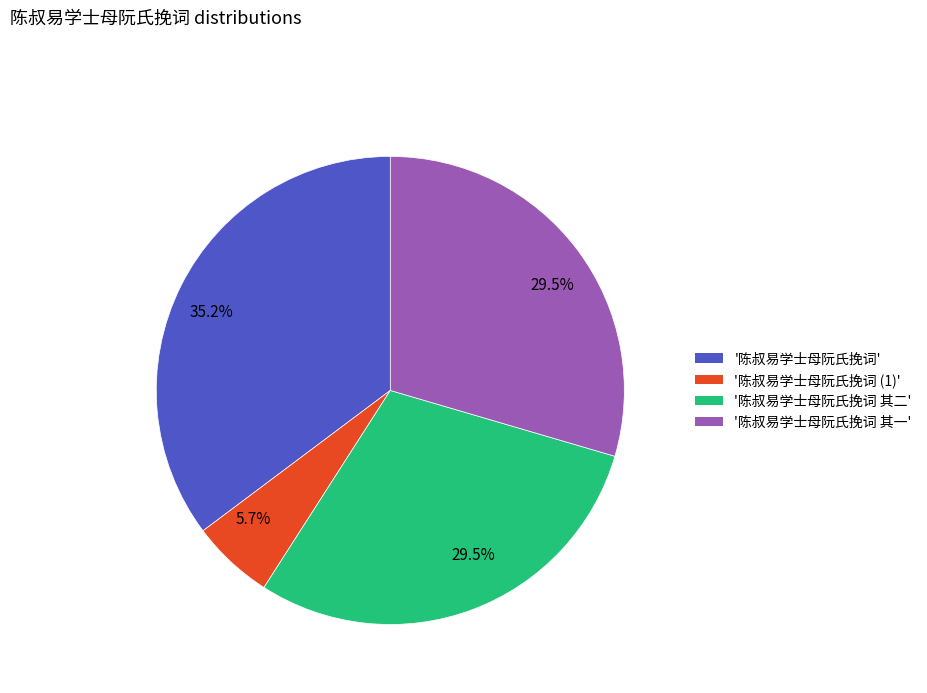

To the nearest percent, what is the difference between the largest and smallest slice percentages?

30%